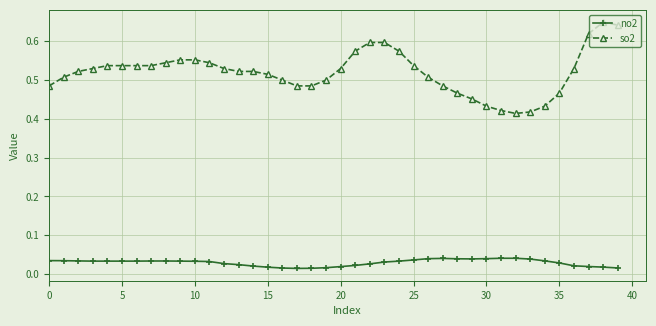

Rank the series by their average value, from highest to lowest.

so2, no2